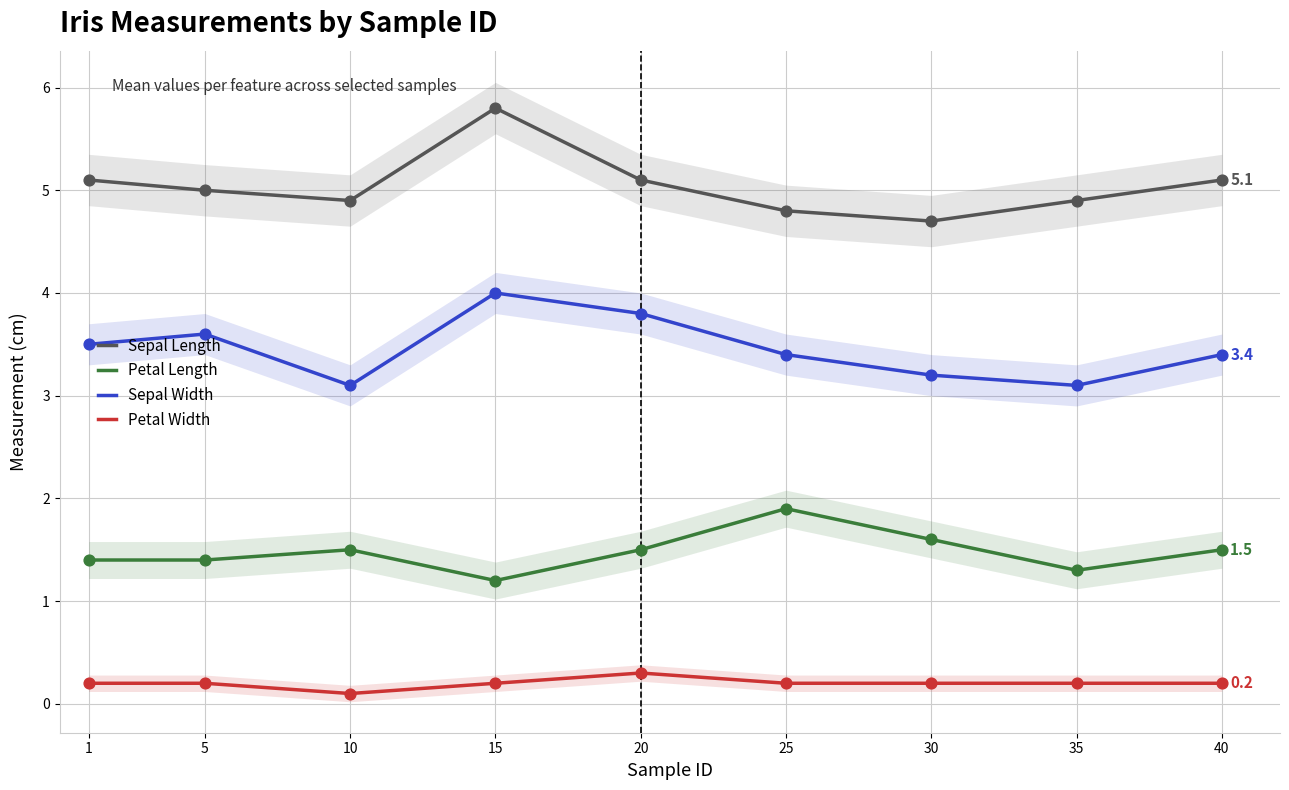

At how many categories does at least one series exceed 2?

9